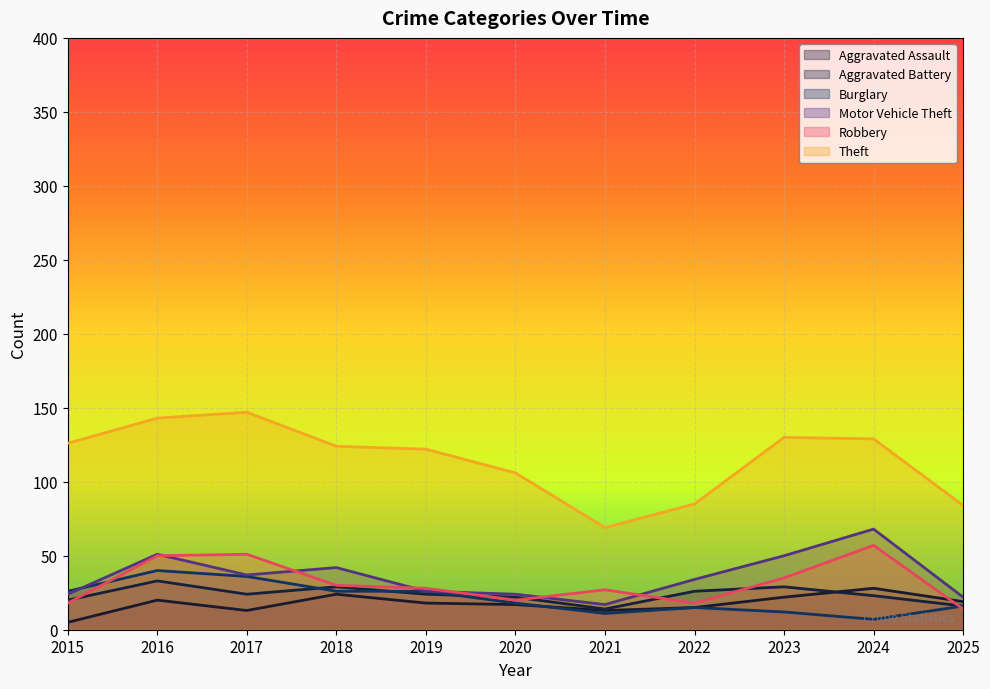

At how many categories does at least one series exceed 45?

11